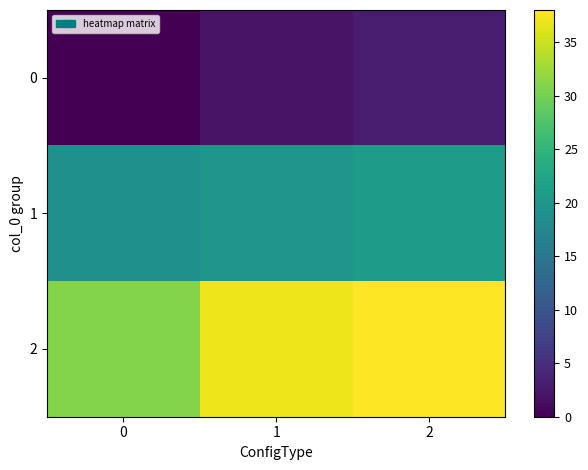

Which series has the largest total across all categories?

2